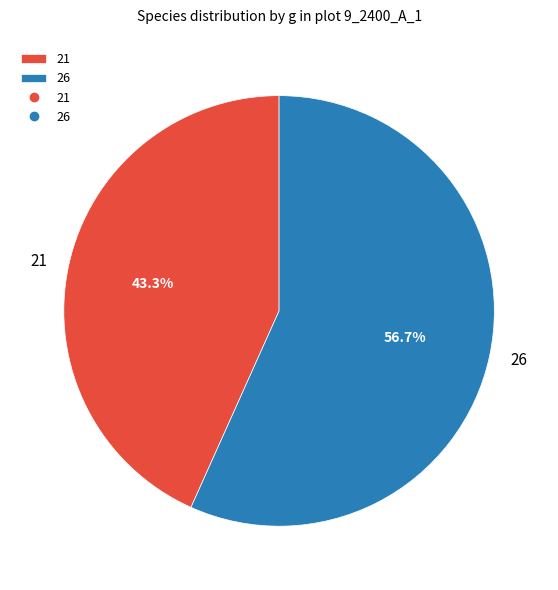

Rank the categories by value from lowest to highest.

21, 26